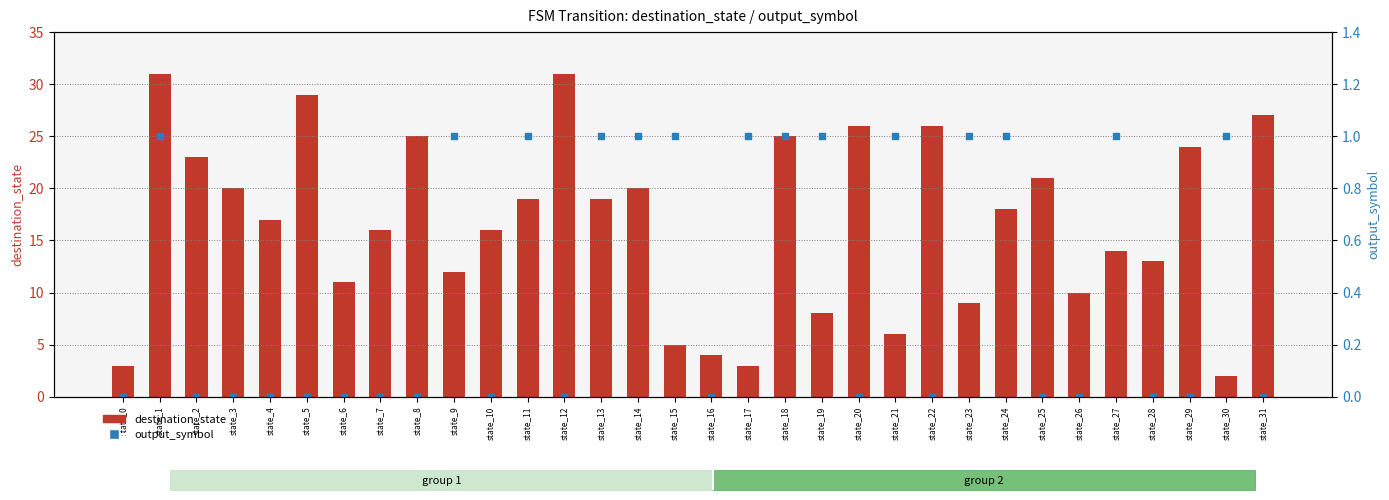

What are all the series names shown in the legend?

destination_state, output_symbol